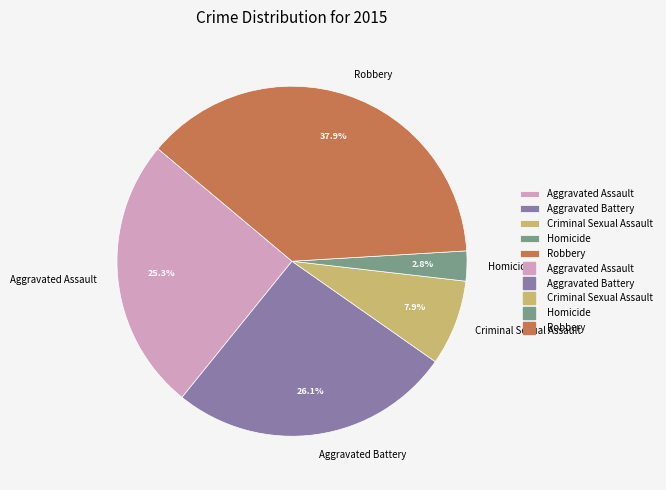

What percentage is NOT represented by Aggravated Battery?

73.9%